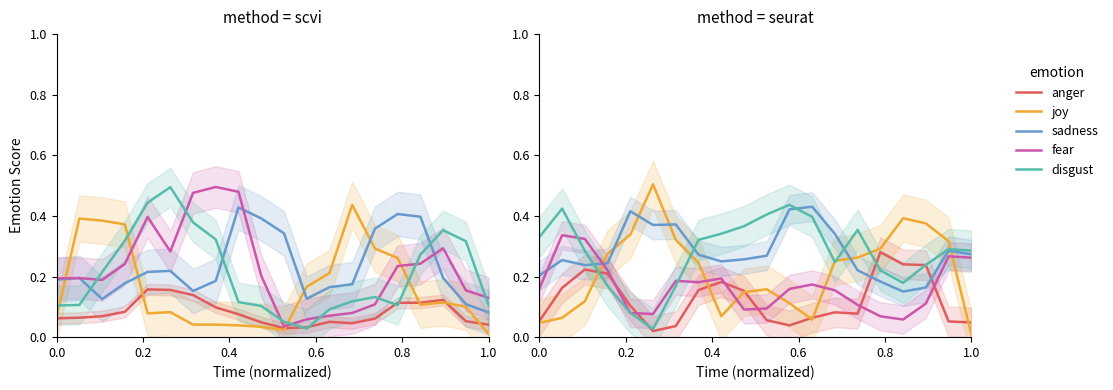

How many times do anger and sadness cross each other?

2